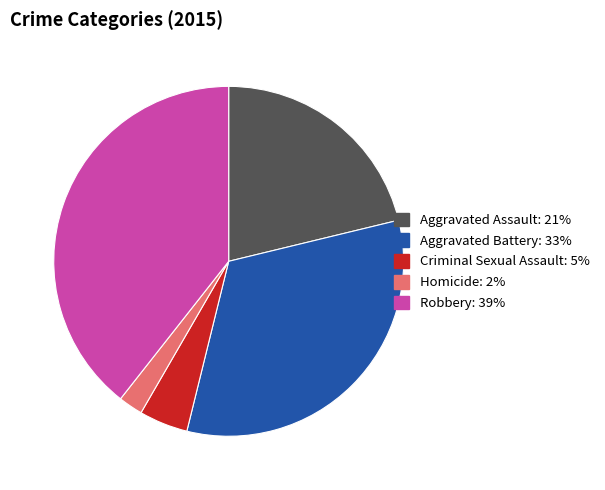

Count the number of slices in the pie.

5